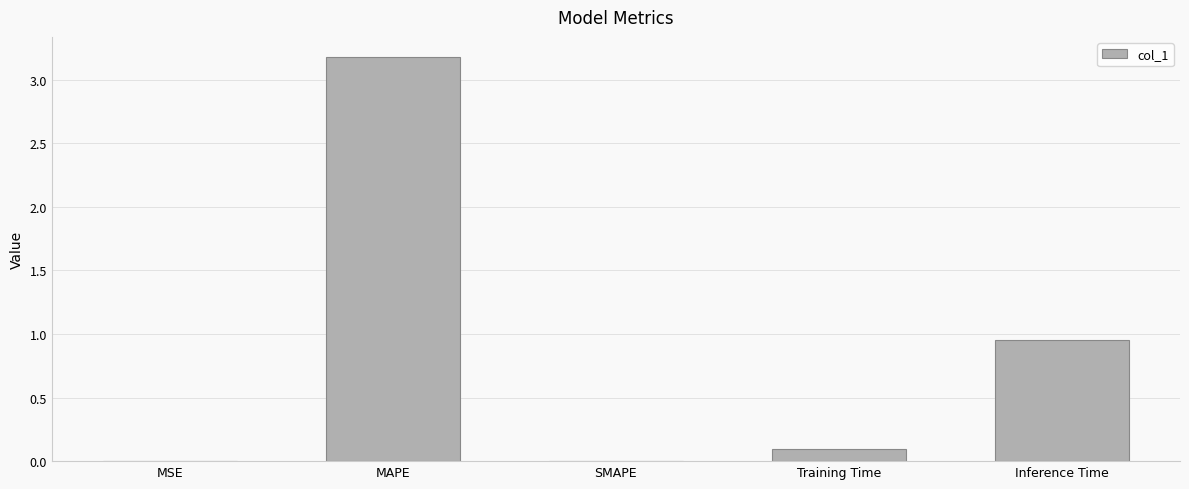

At which category does the chart reach its peak across all series?

MAPE